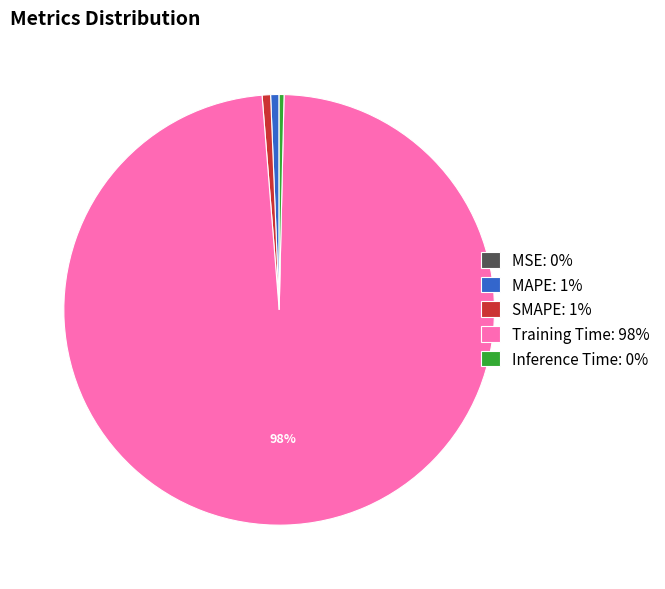

Is there any slice that represents more than half of the pie?

Yes